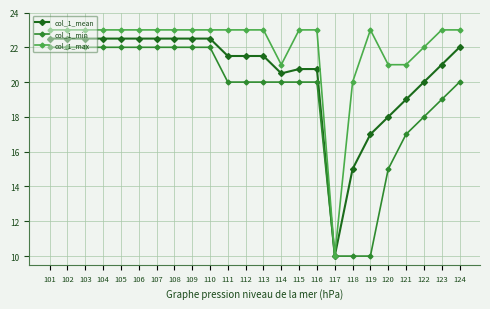

The value of col_1_min at 121 is 7.4. True or false?

False